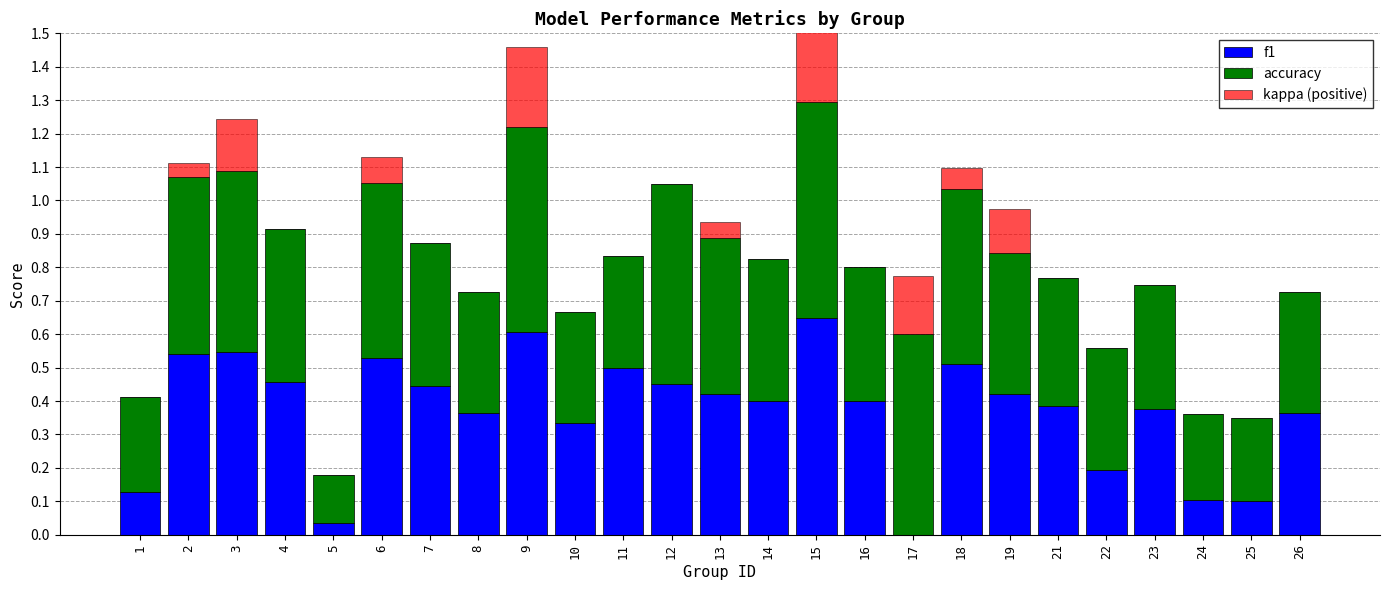

What is the greatest value displayed?

0.6